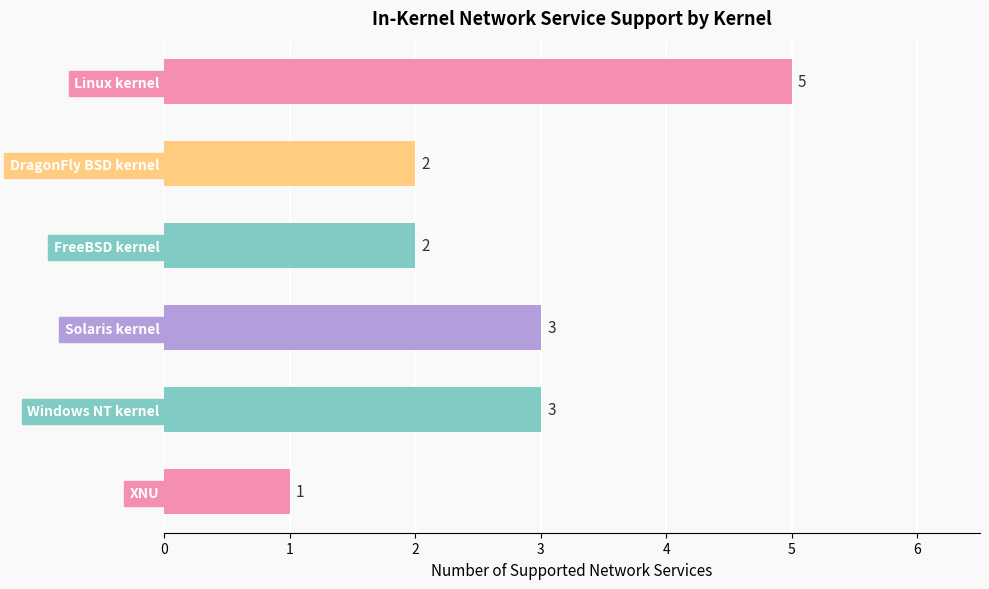

How many values are between 2 and 3?

4